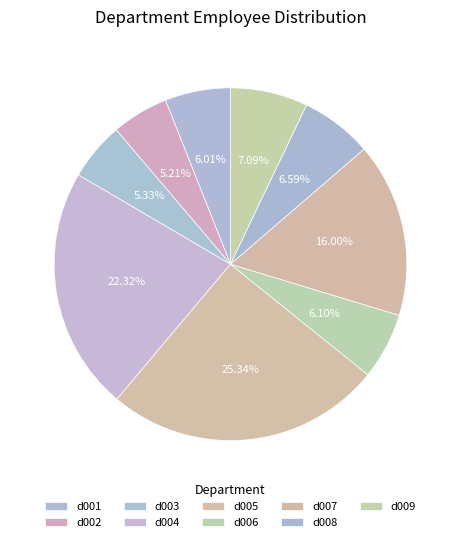

How many segments does this pie chart have?

9